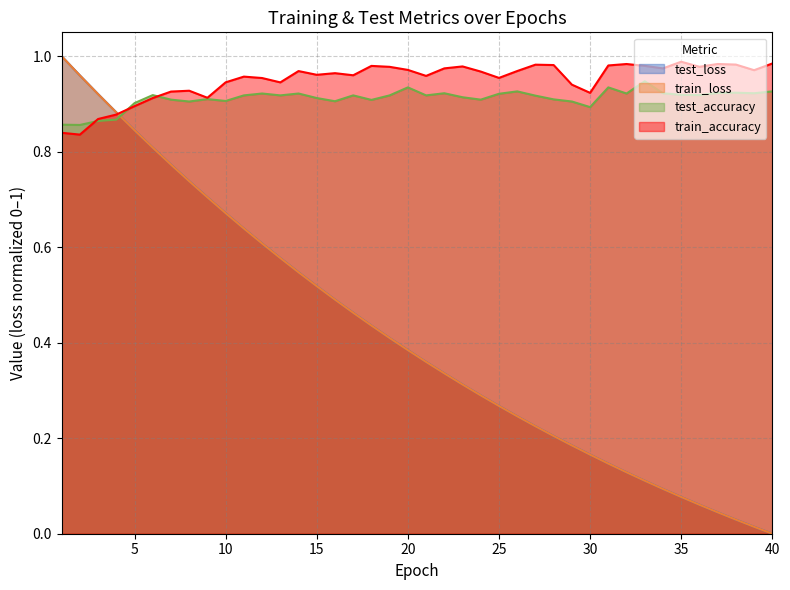

What is the value of the train_accuracy point at the 7th from the left?

0.9